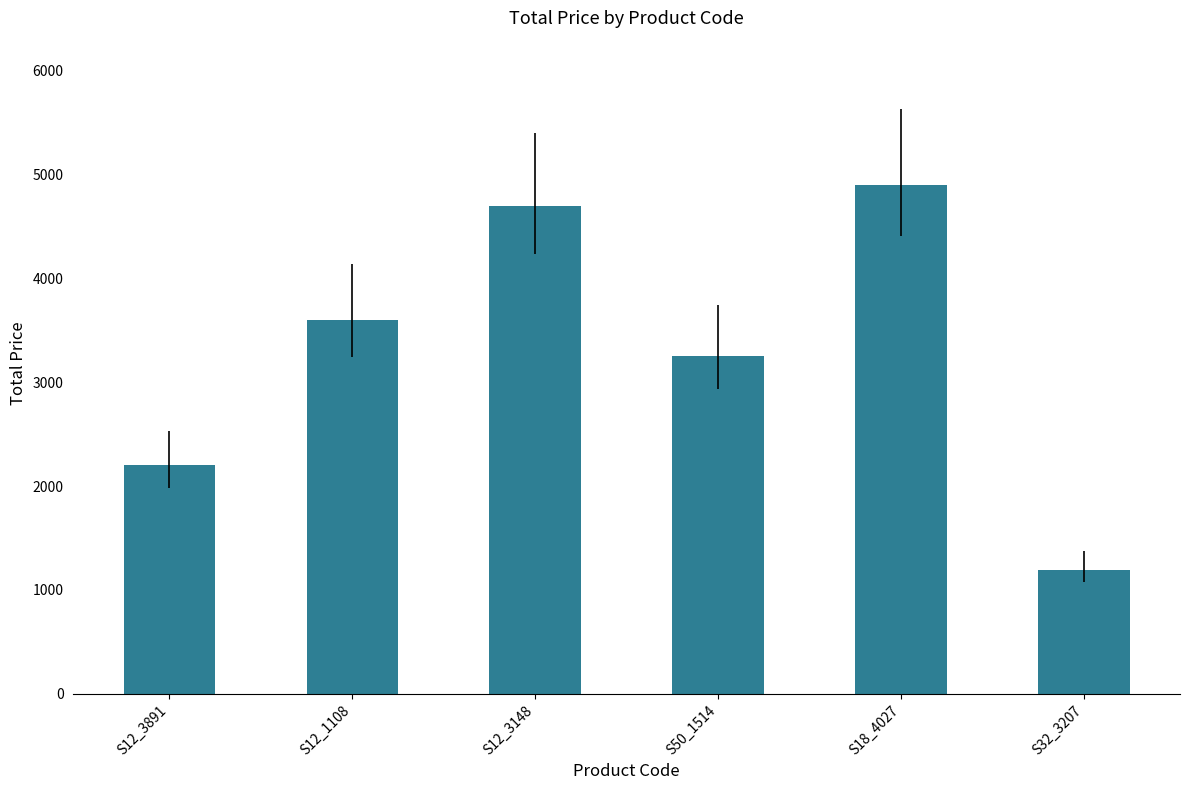

What is the greatest value displayed?

4900.0